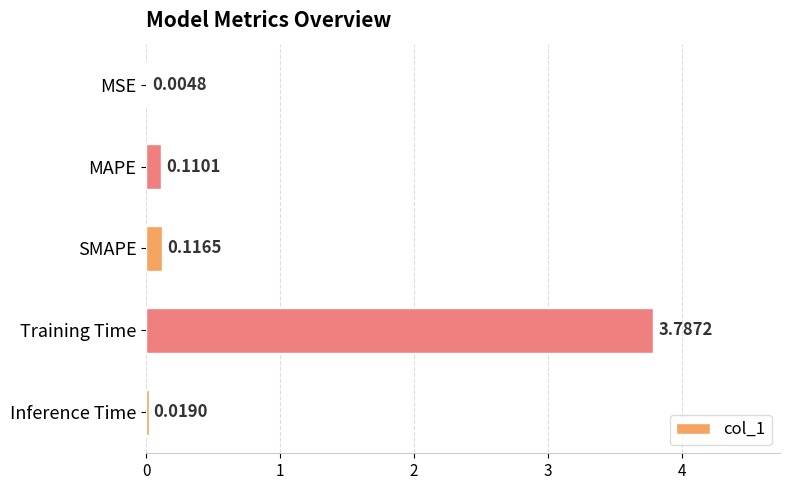

What is the change in value from MSE to Training Time?

+3.8